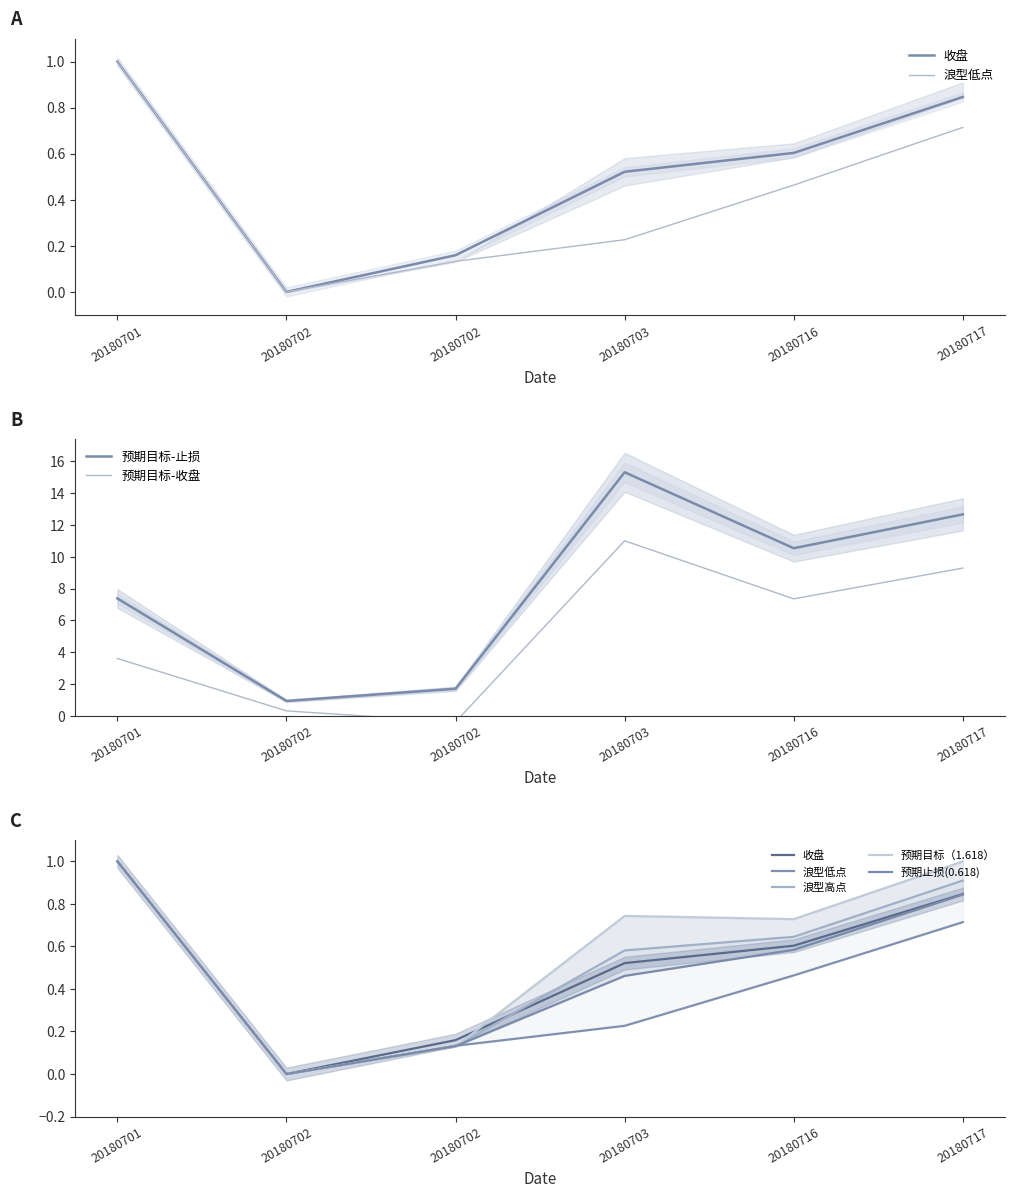

True or false: 预期止损(0.618) and 收盘 intersect in this chart.

False